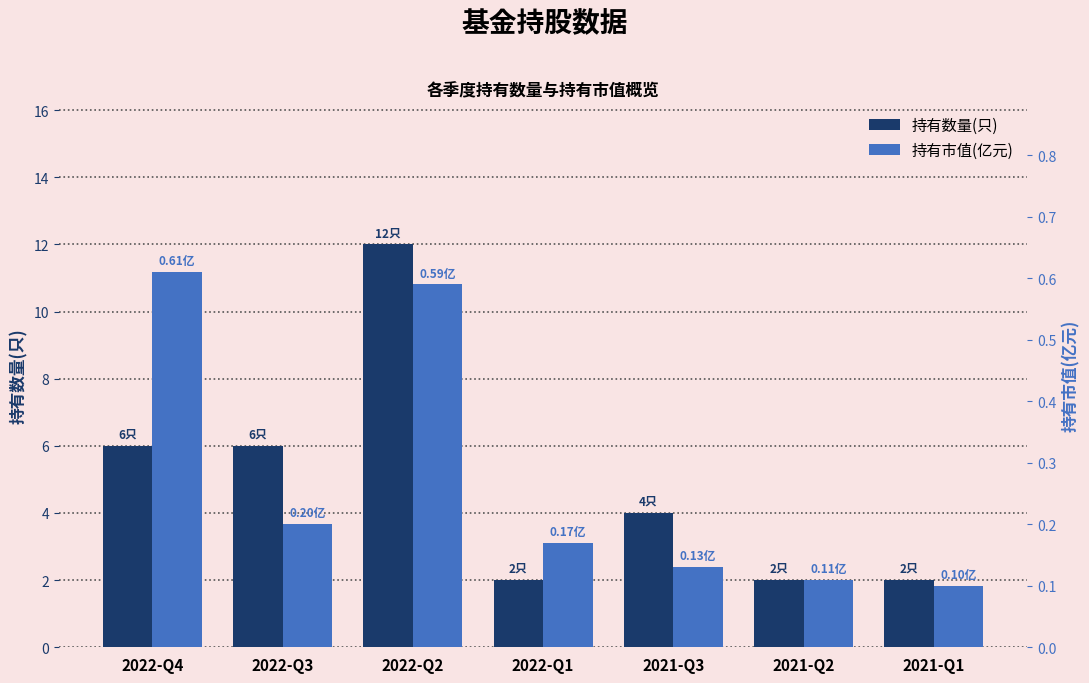

At which label is 持有数量(只) closest to 7?

2022-Q4